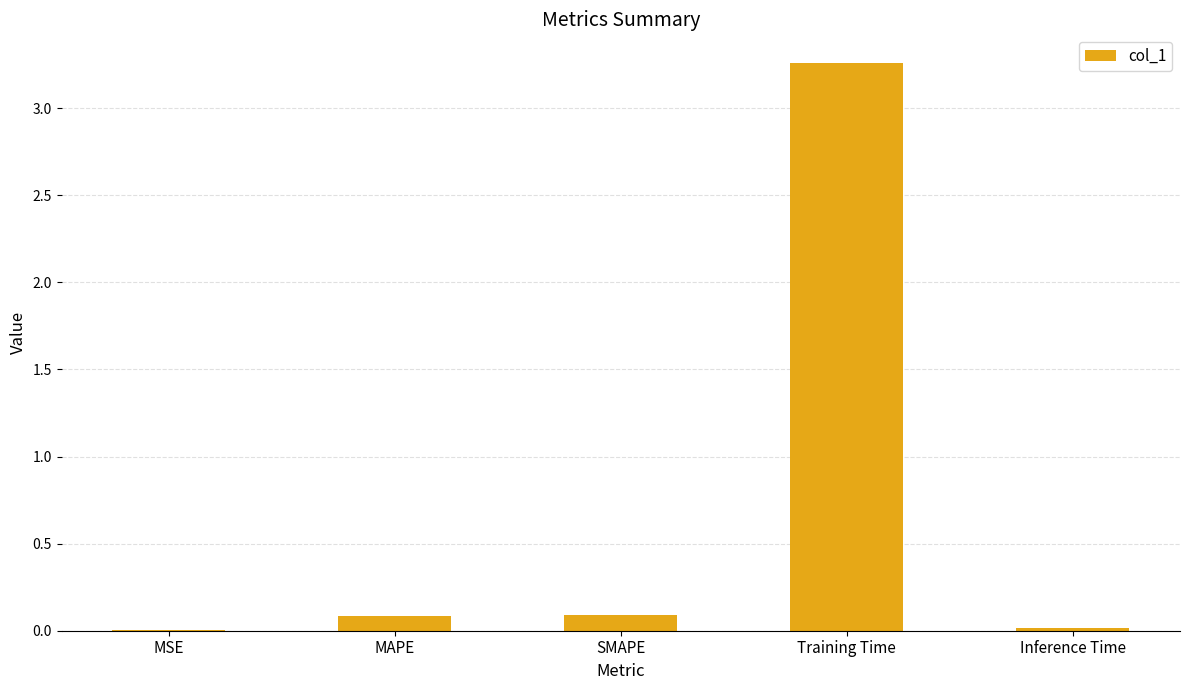

Are the bars horizontal?

No